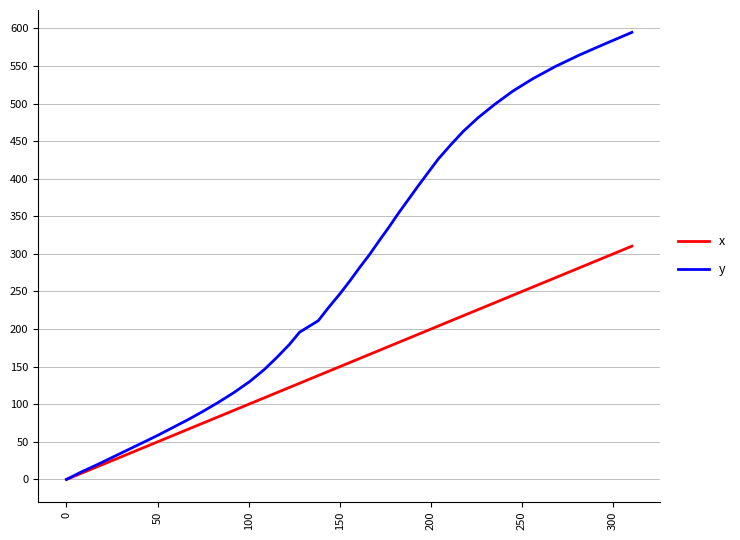

List the series in order of their overall mean, highest first.

y, x